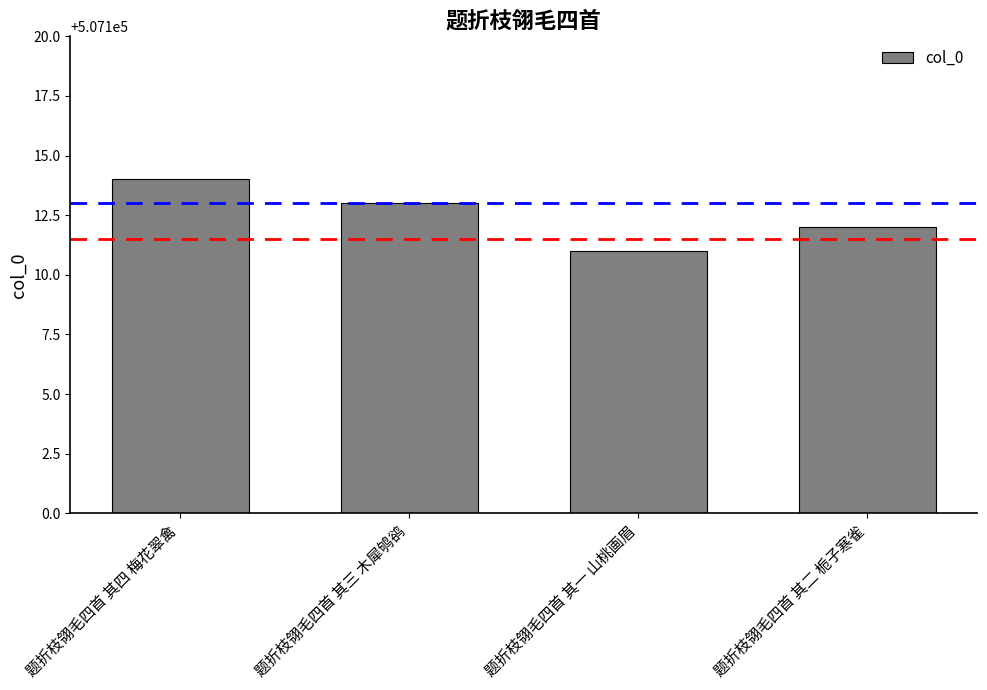

What is the sum of all values?

2028450